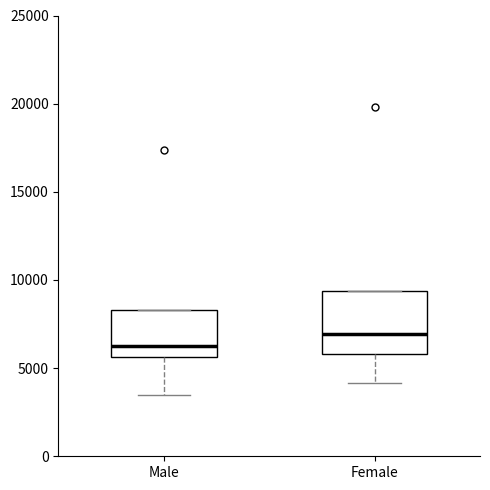

Which box has the lowest median line?

Male